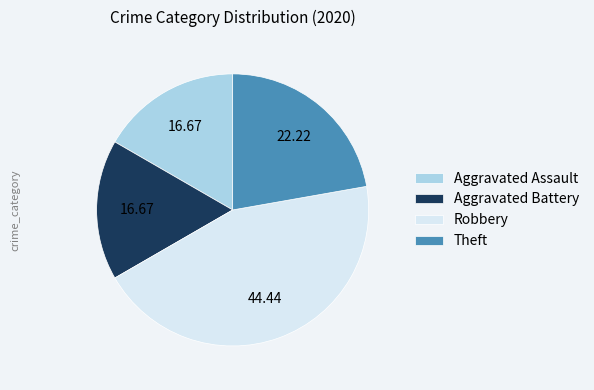

Does Theft represent more than half of the total?

No